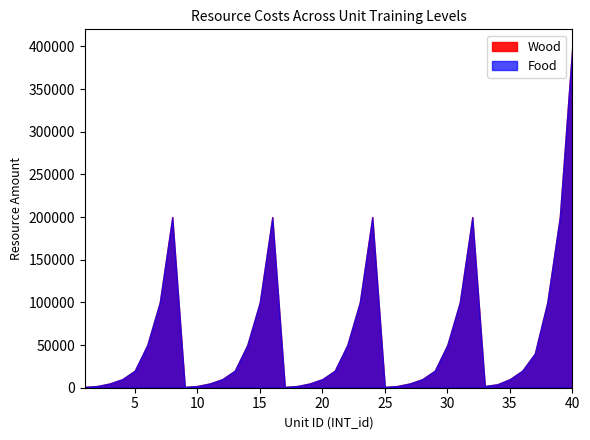

How many distinct data groups are displayed?

2